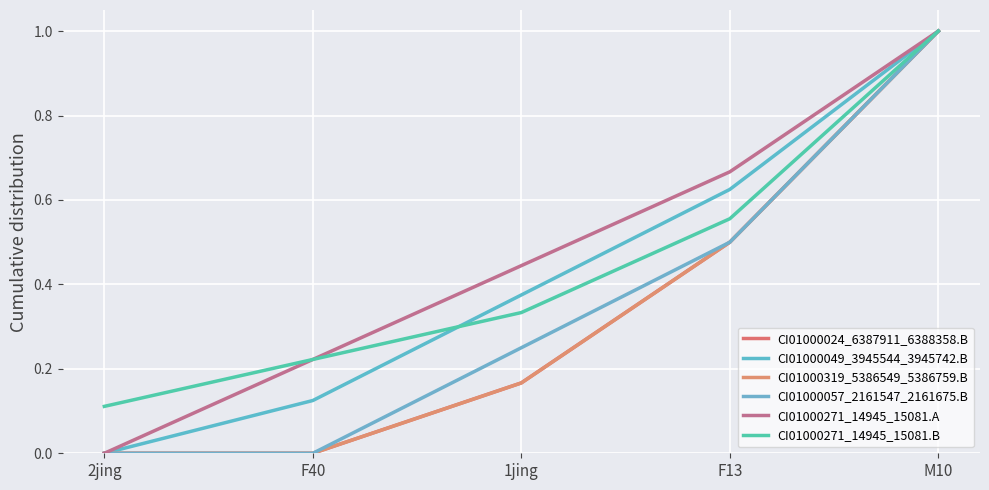

At which category is the sum across all series the highest?

M10